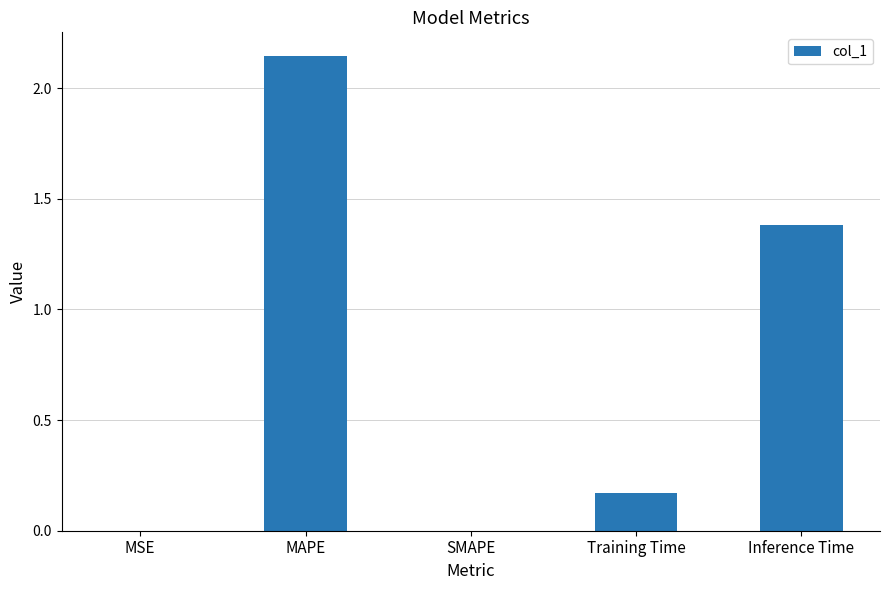

True or false: the data shows 0.0 at MSE.

True